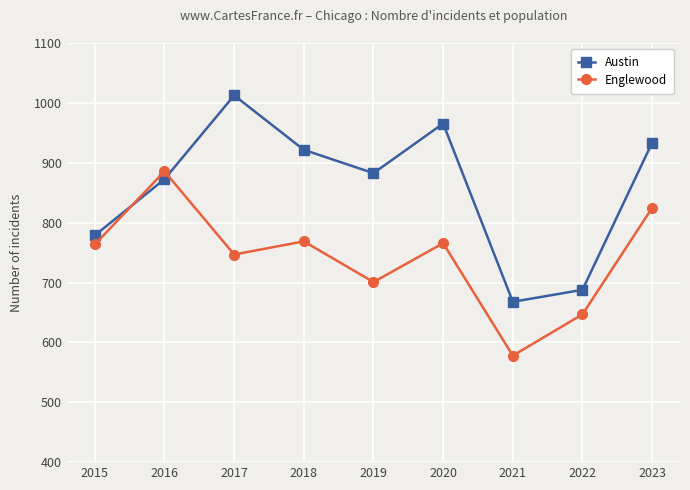

Is the value of Englewood at 2017 greater than the value of Austin at 2019?

No